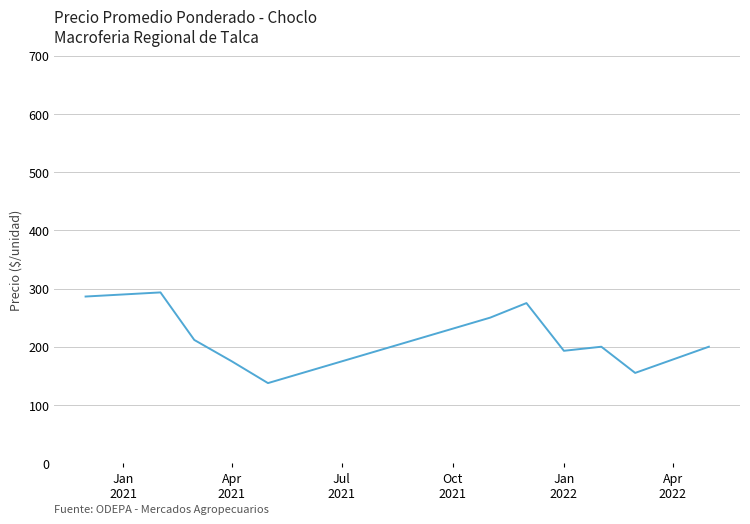

What is the difference between the maximum and minimum values?

155.8